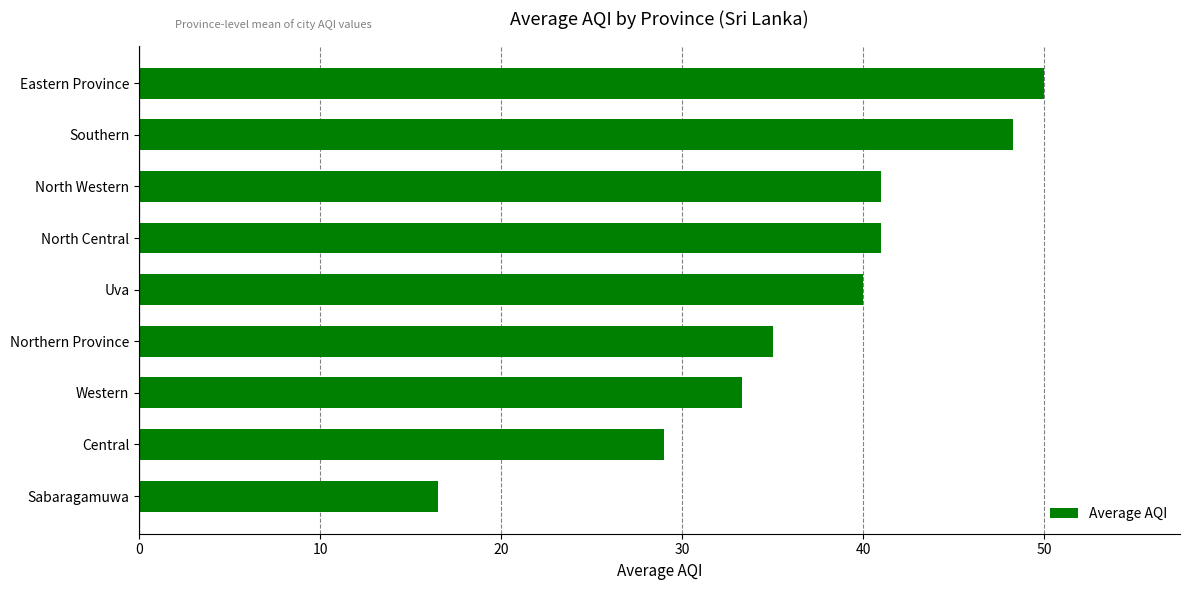

What is the difference between the values at Northern Province and North Central?

6.0